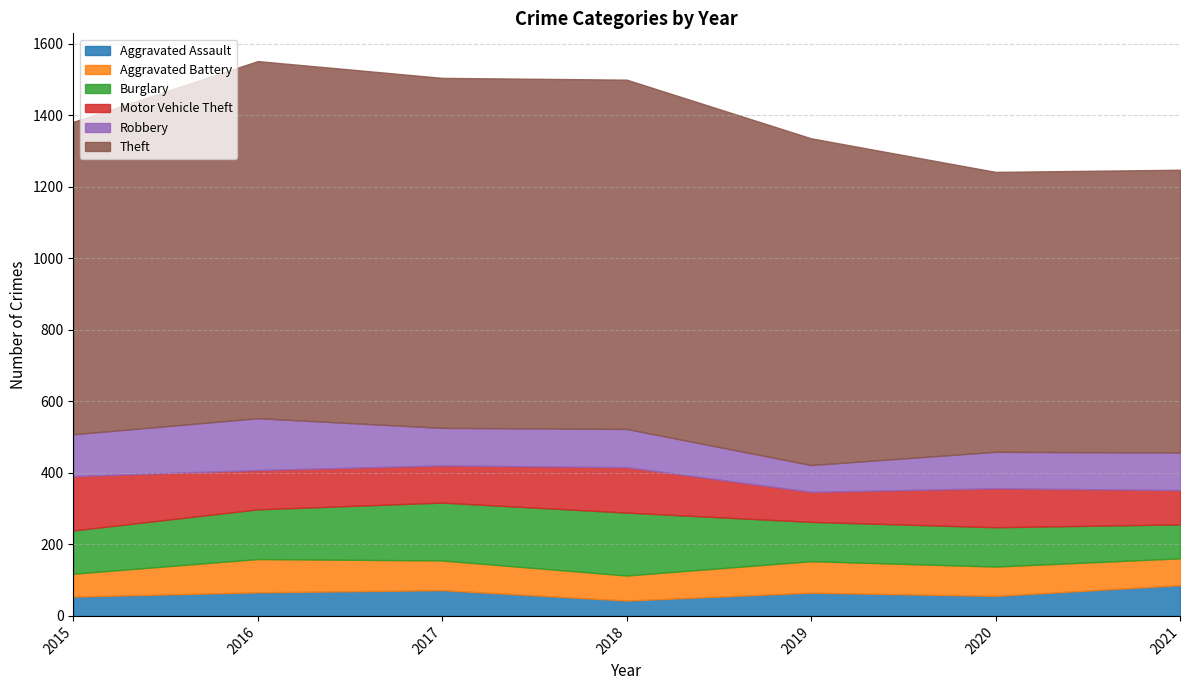

Reading left to right, what are all the values shown in this chart?

Aggravated Assault: 54	66	72	43	65	56	86
Aggravated Battery: 64	93	83	70	88	82	75
Burglary: 121	139	162	176	110	110	95
Motor Vehicle Theft: 152	110	104	127	84	109	96
Robbery: 117	145	105	107	75	102	105
Theft: 874	999	979	977	914	783	791